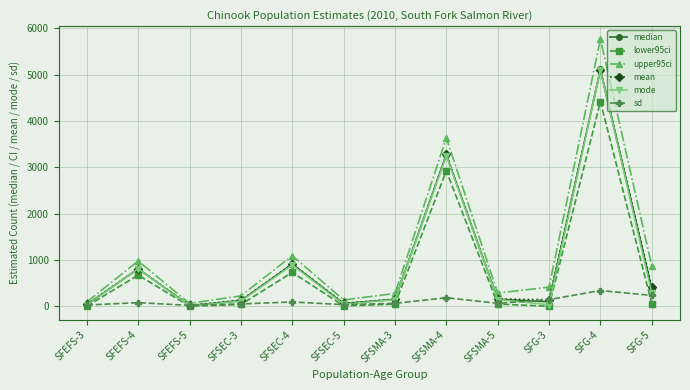

The value of upper95ci at SFSMA-4 is 3633.9. True or false?

True